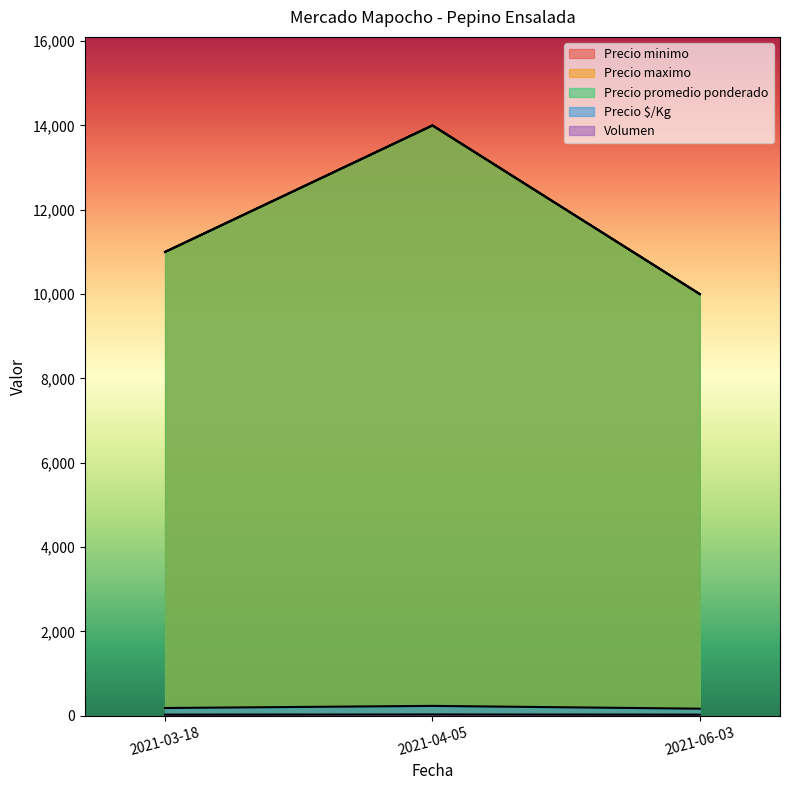

Is it true that Precio promedio ponderado equals 2883 at 2021-03-18?

False